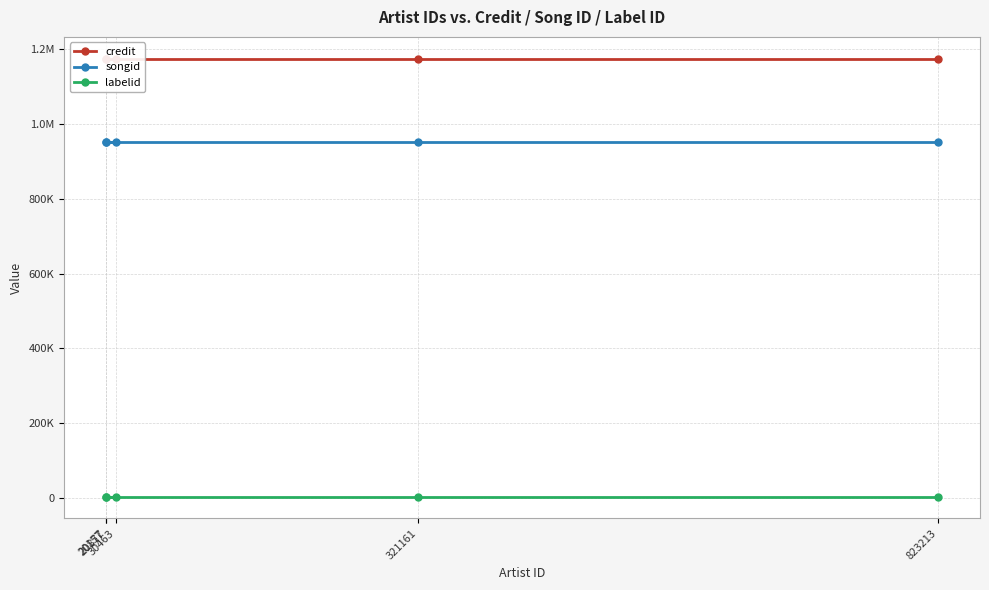

How many series are shown in this chart?

3